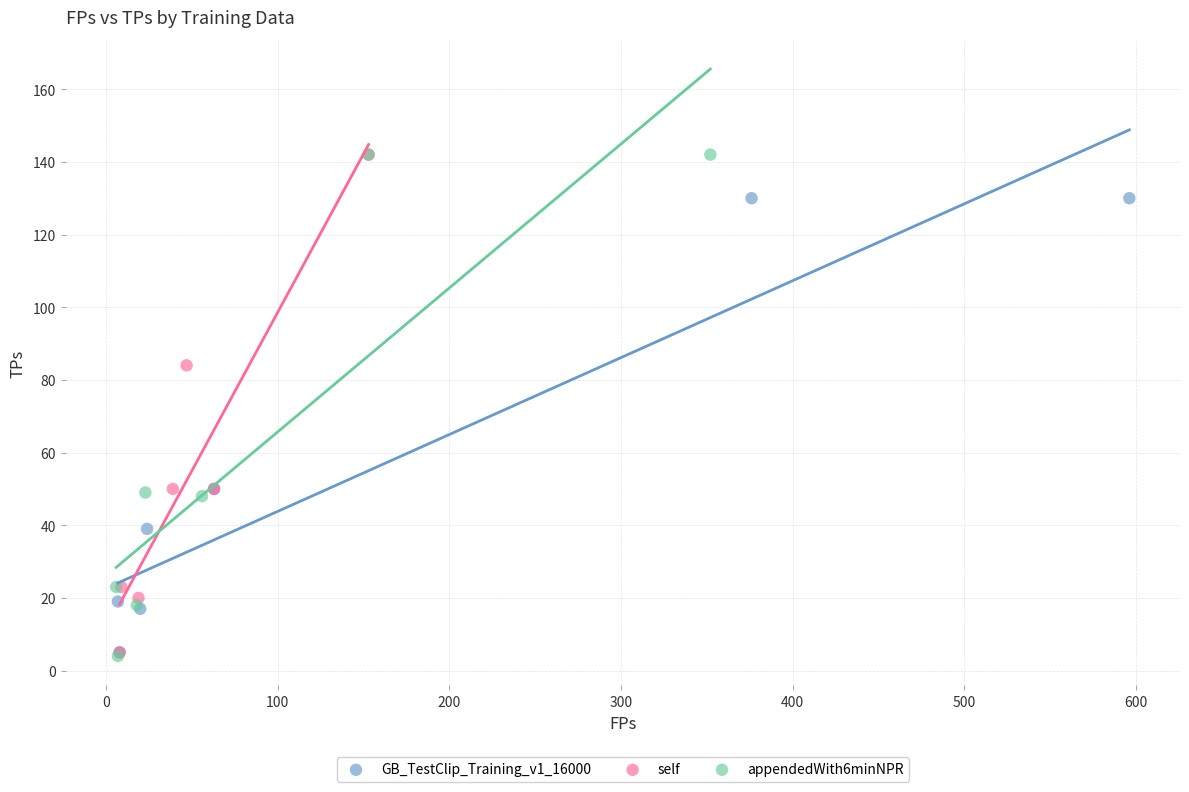

Which series has the largest Y range (max minus min)?

appendedWith6minNPR